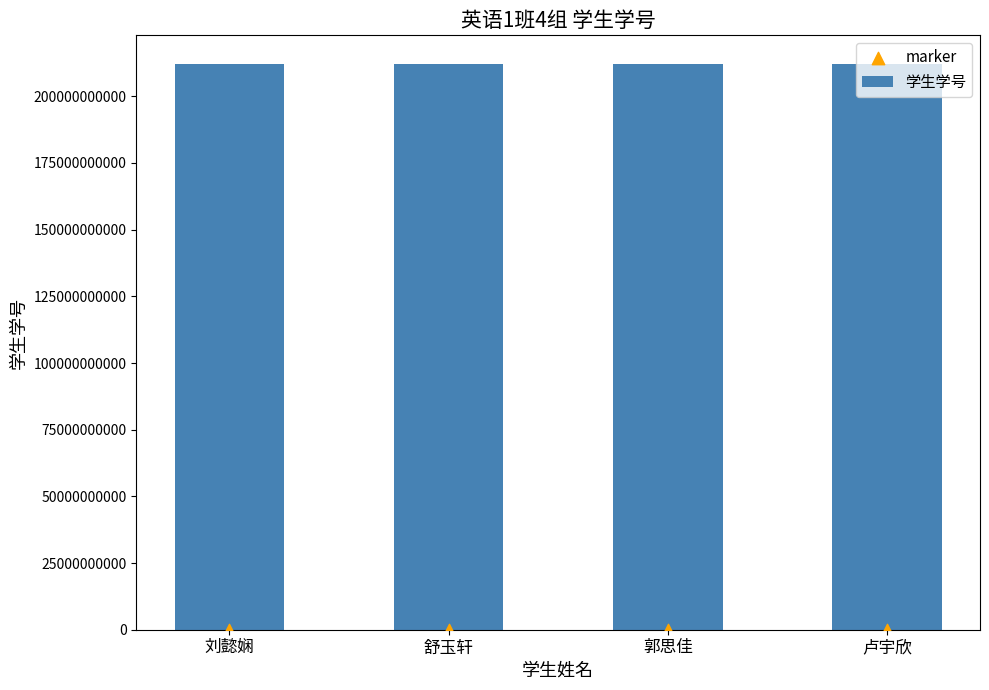

Which series has the largest total across all categories?

学生学号